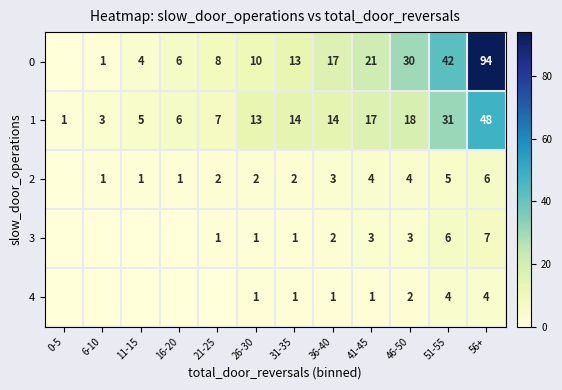

The value of 0 at 56+ is 62. True or false?

False